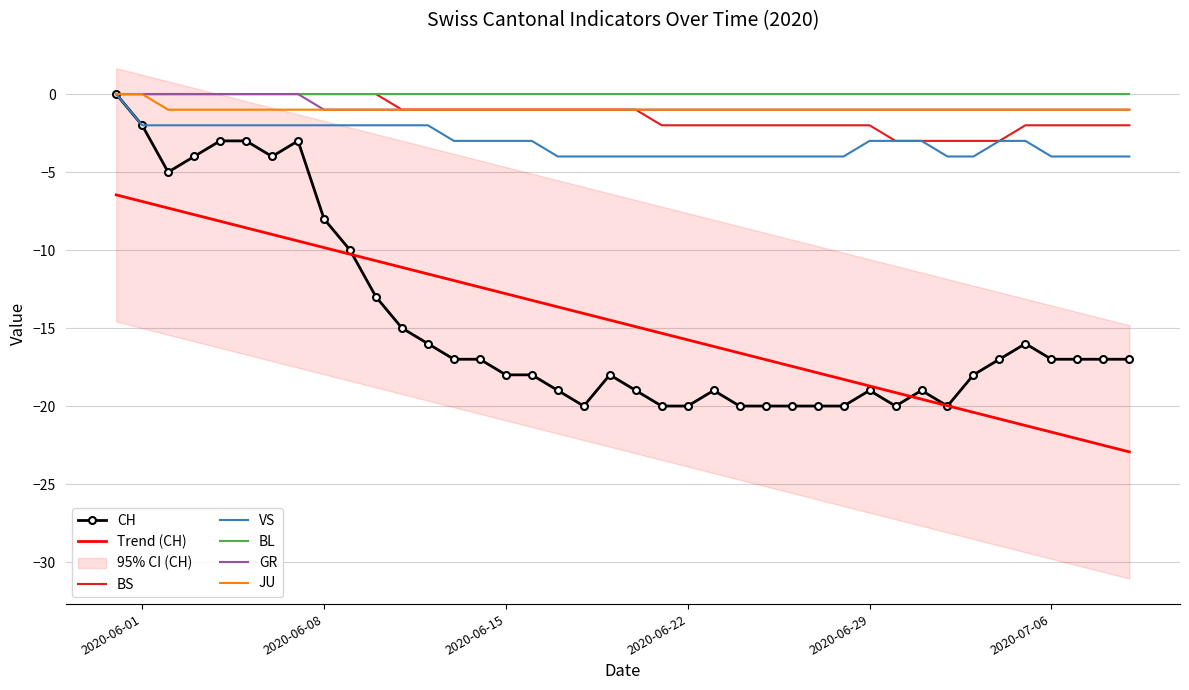

Is it true that JU equals 0.0 at 2020-06-01?

True